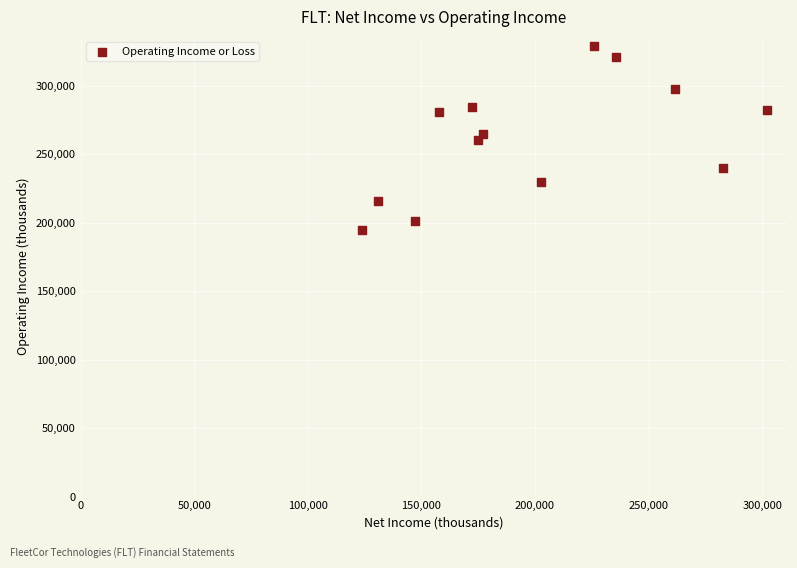

What is the range of Y values (max minus min)?

134100